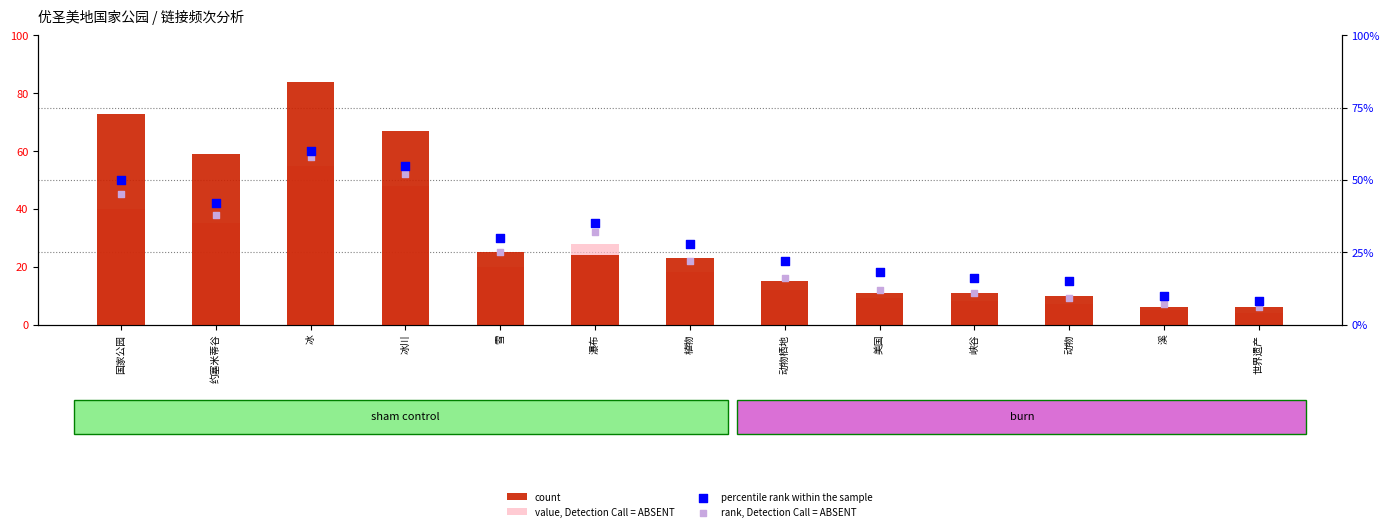

Which series contains the lowest Y value?

value, Detection Call = ABSENT